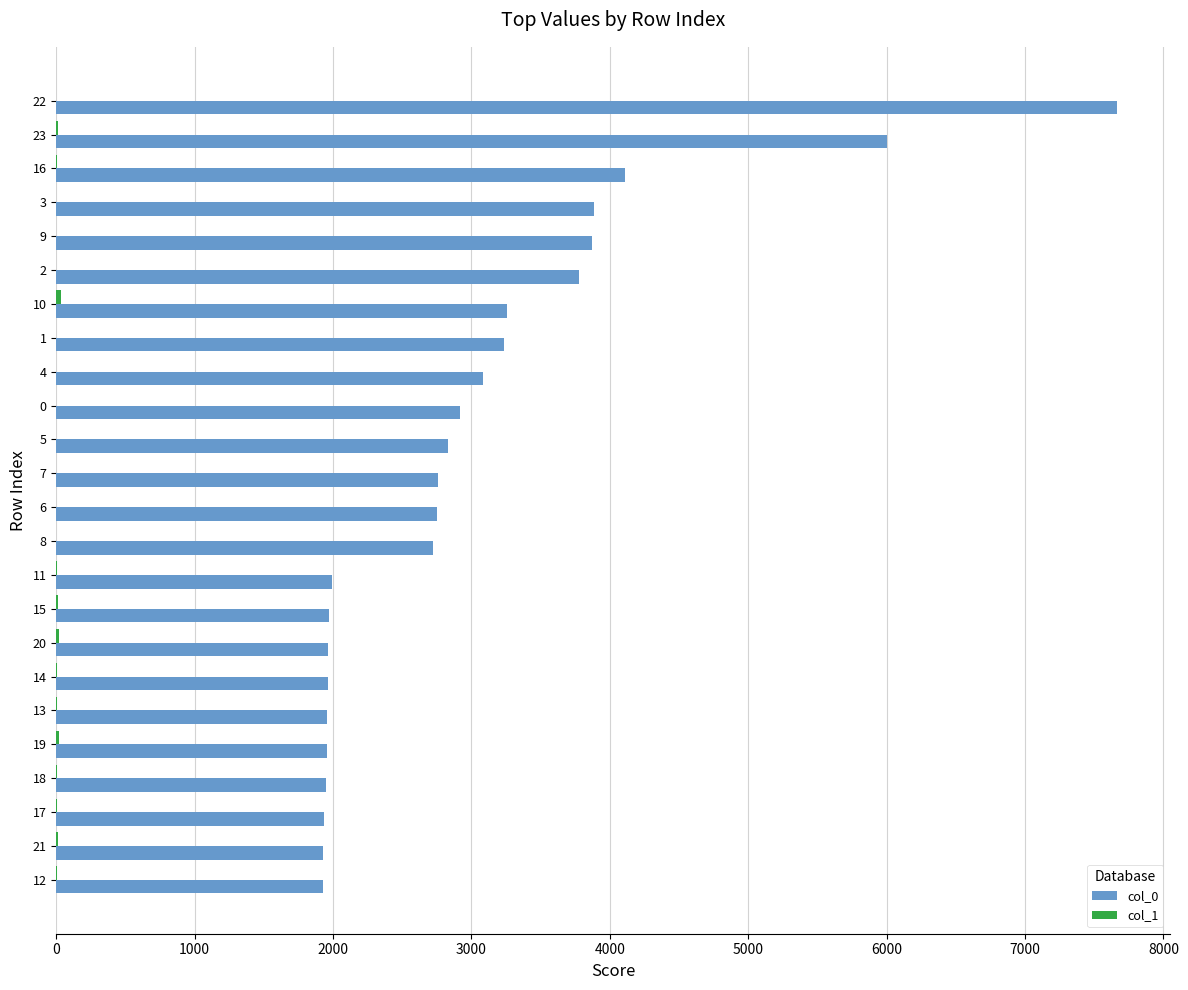

At which category is the sum across all series the highest?

22